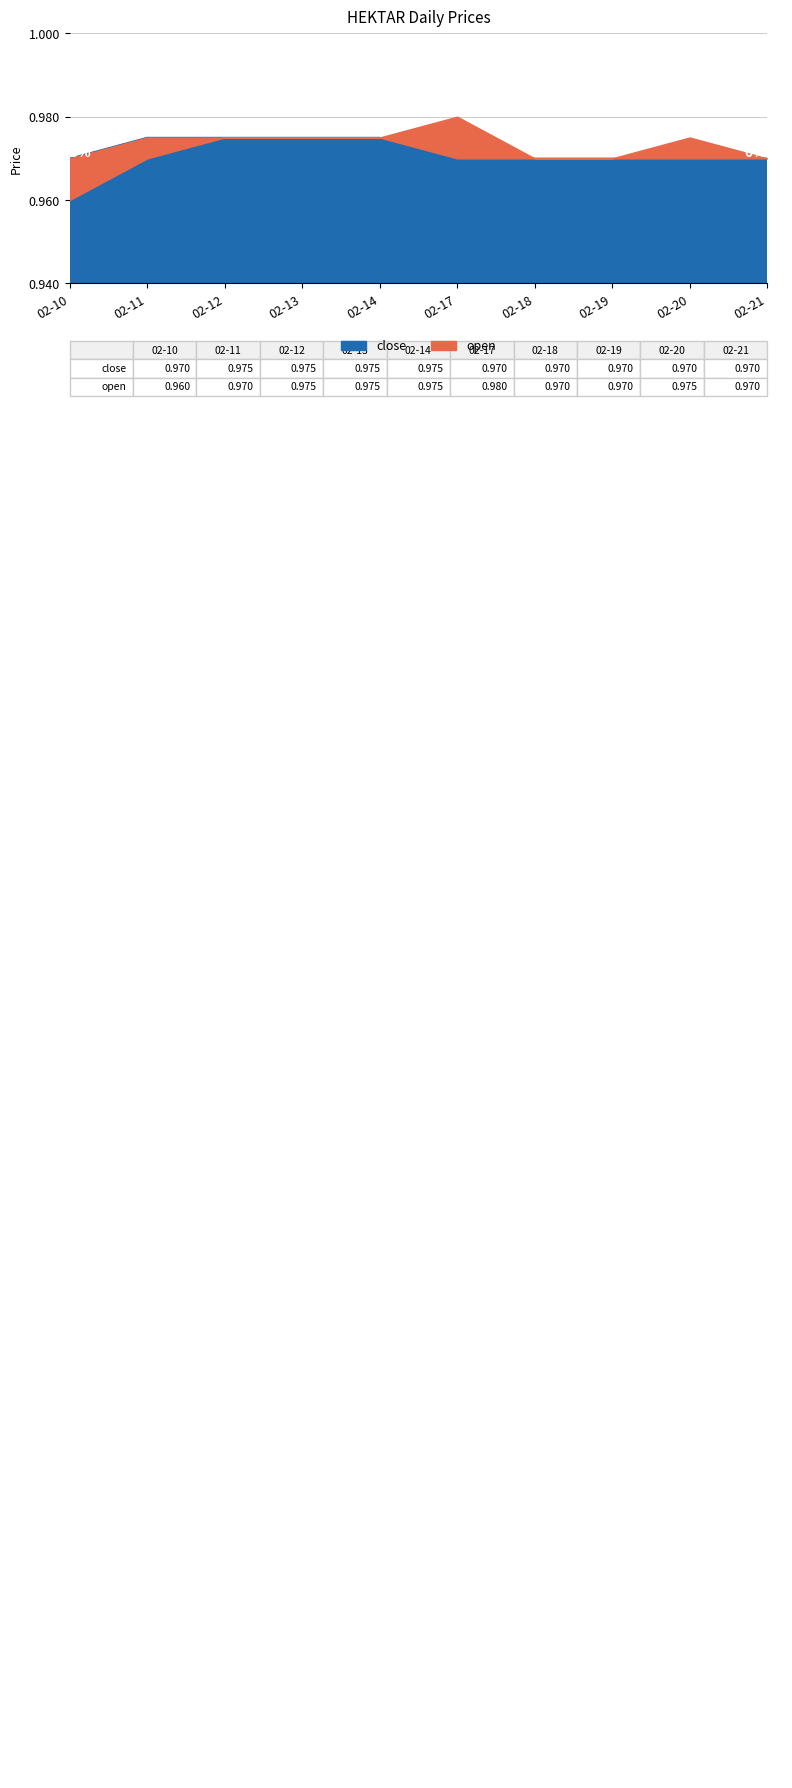

What is the total value across all series at 2020-02-11?

1.9